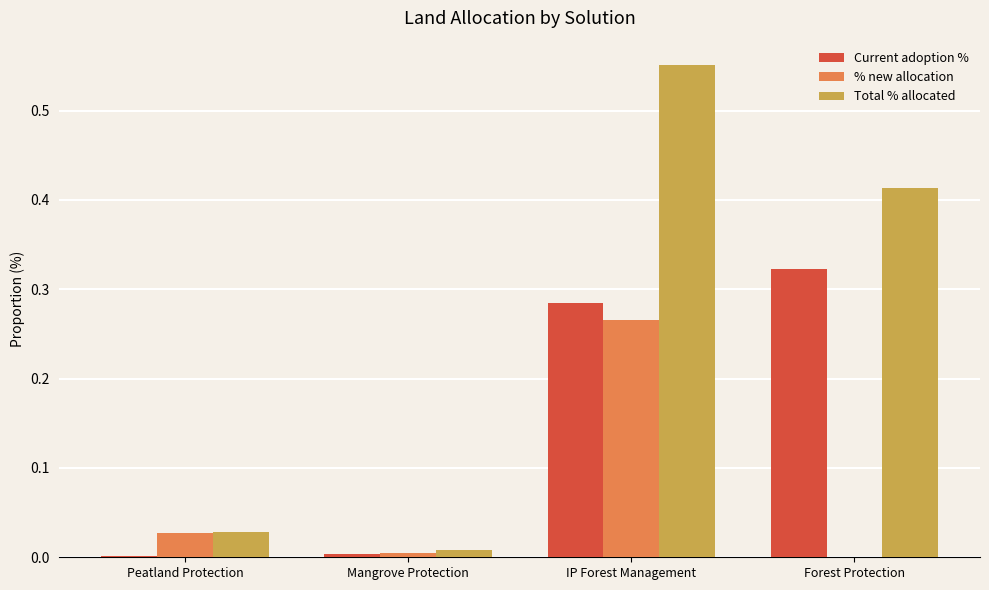

What is the total value across all series at Forest Protection?

0.7